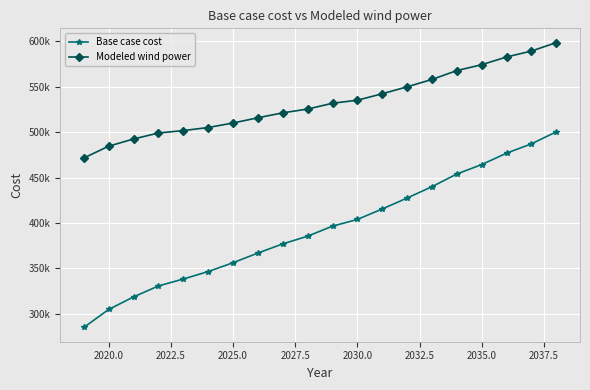

True or false: Base case cost and Modeled wind power cross at least once.

False